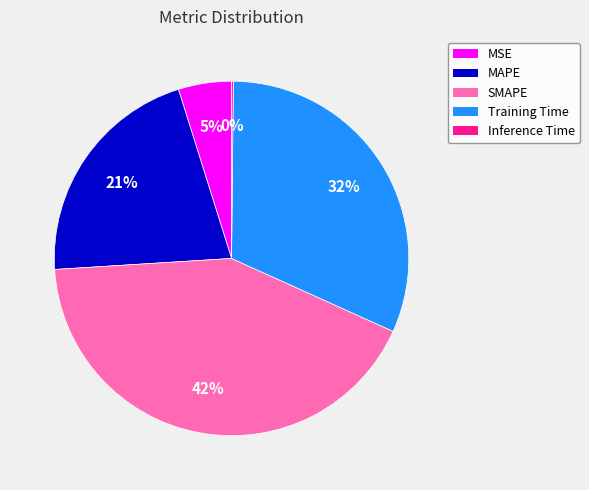

Which slice is the largest?

SMAPE